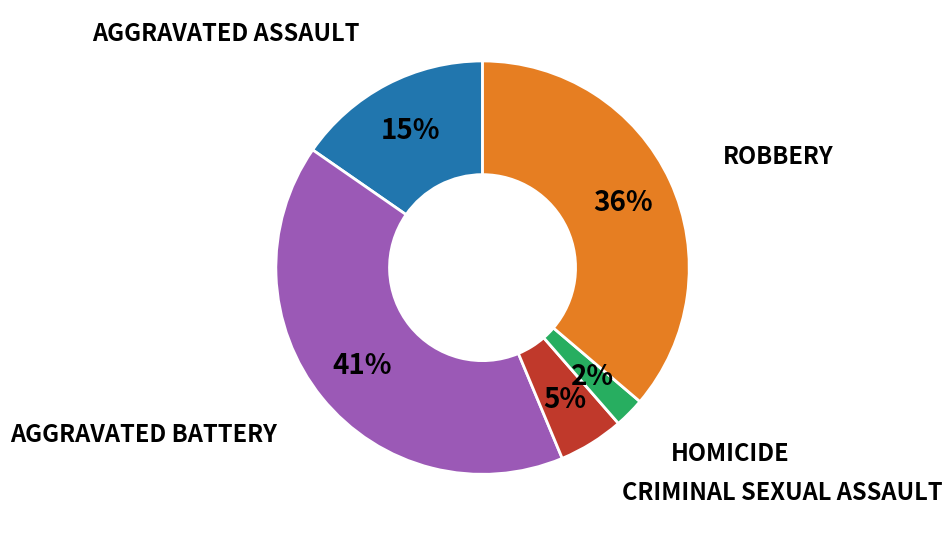

Is there a majority slice in this chart?

No